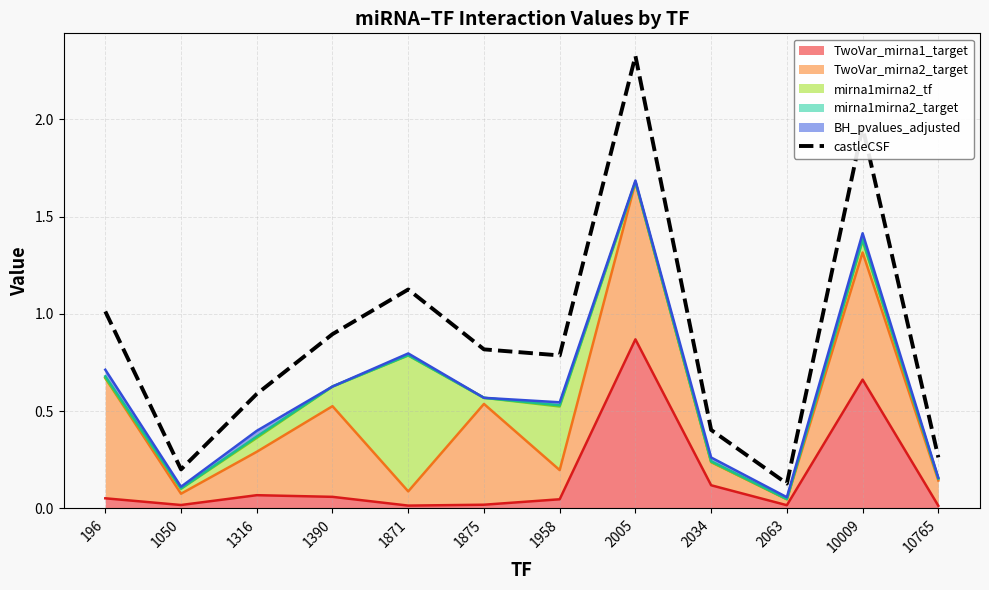

What is the difference between the second highest and second lowest values?

1.8